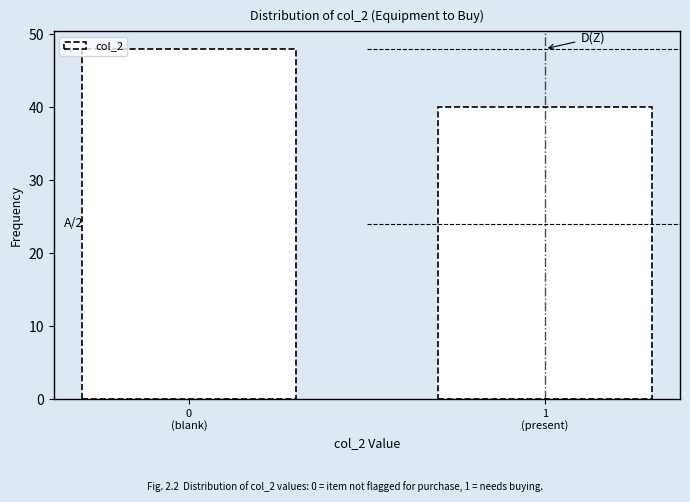

Reading left to right, list all the values displayed in this chart.

48	40